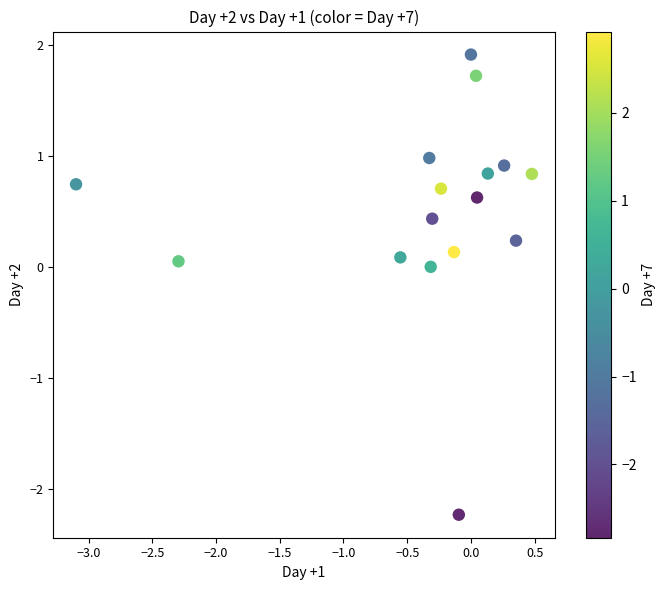

What is the range of X values (max minus min)?

3.6